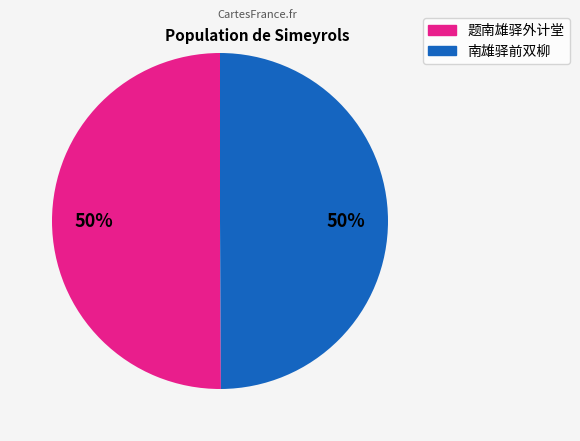

To the nearest percent, what is the average slice percentage?

50%